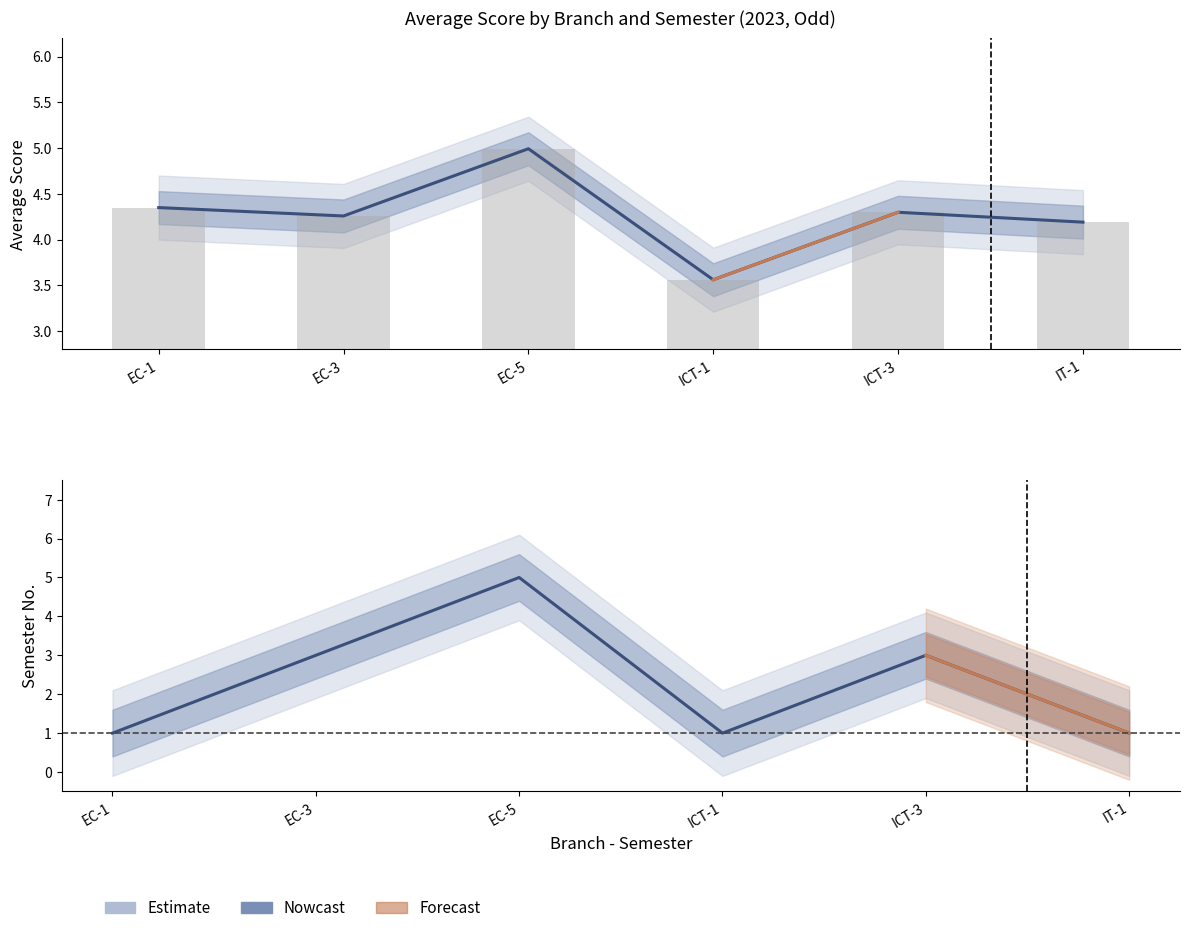

What is the sum of all Nowcast values?

14.0